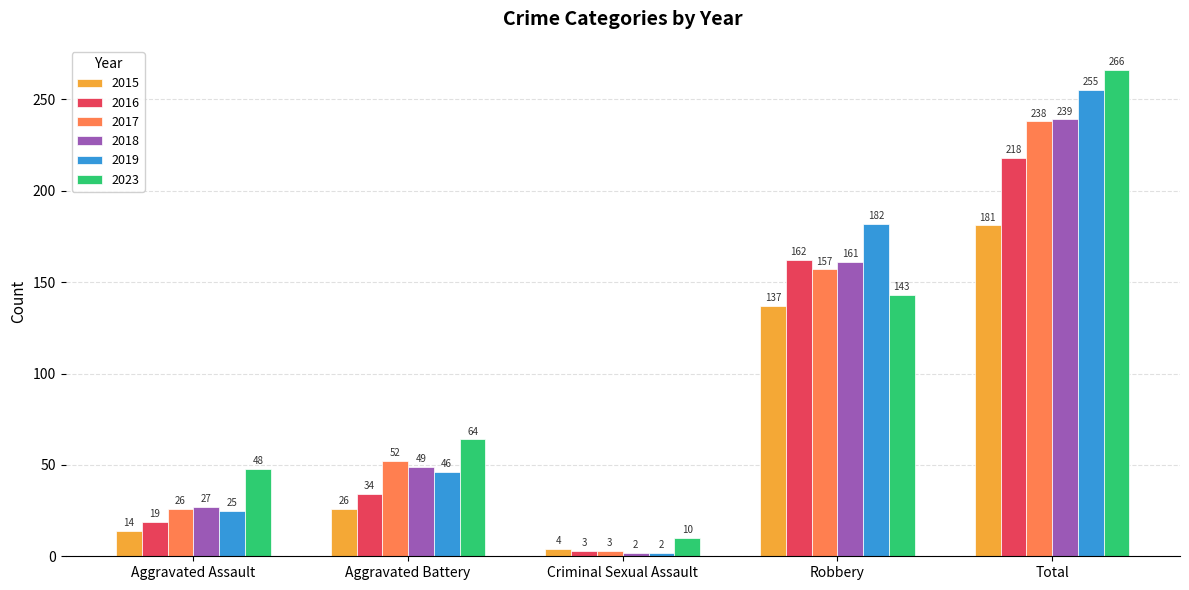

What is the sum of all 2018 values?

478